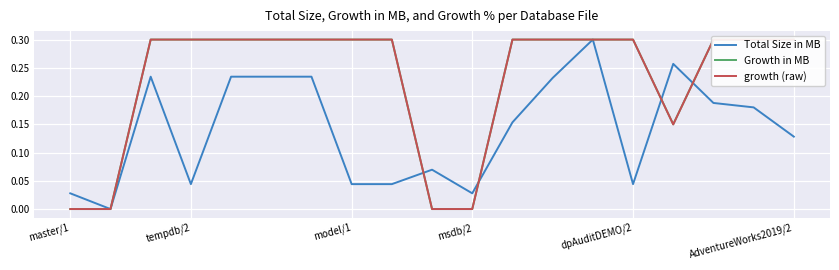

What is the approximate value of Total Size in MB at 16?

0.2